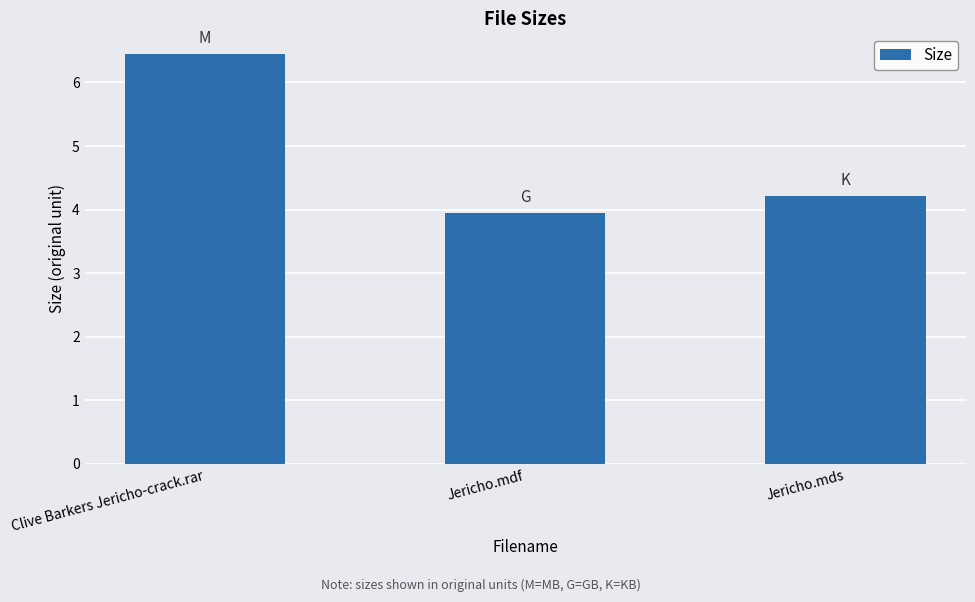

What is the label of the 3rd bar from the right?

Clive Barkers Jericho-crack.rar